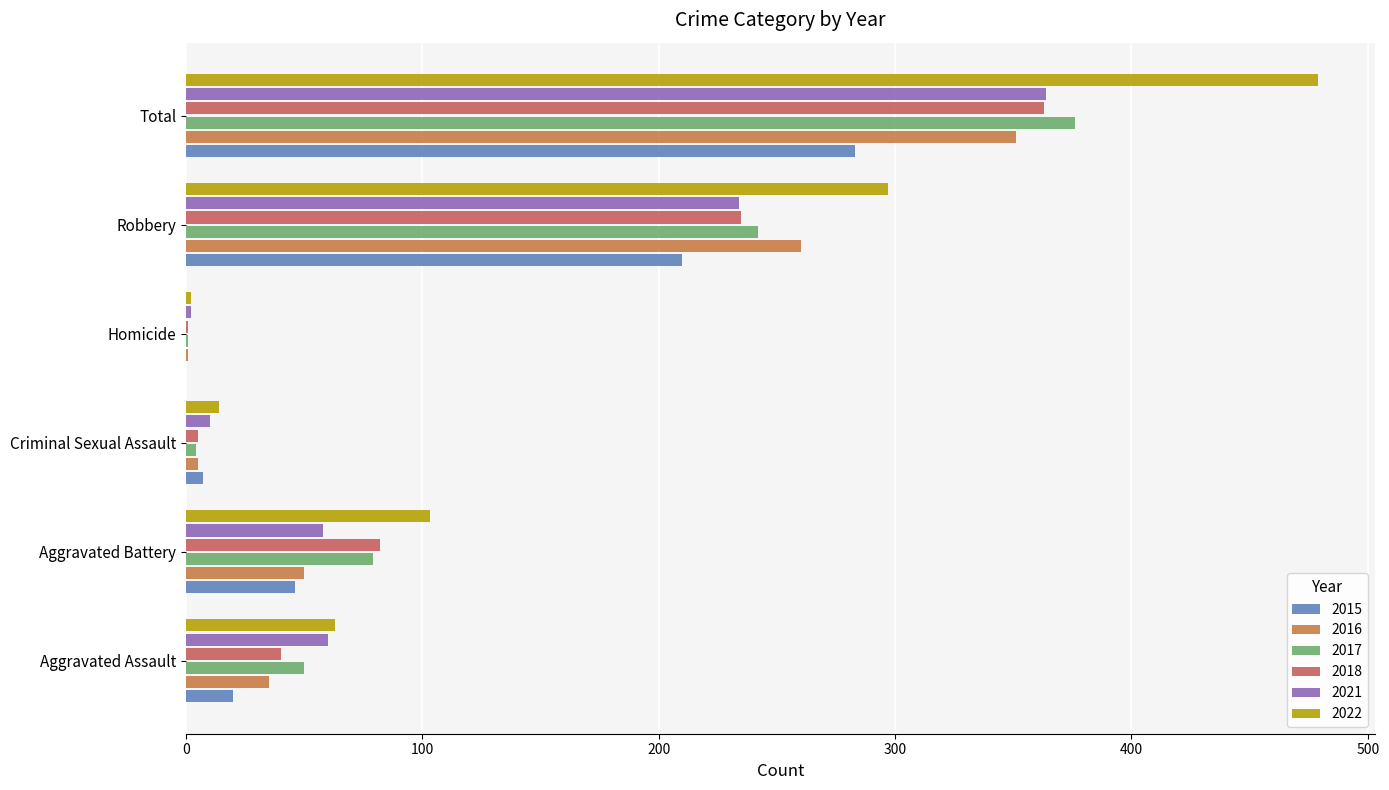

Is it true that 2016 equals 83 at Aggravated Battery?

False